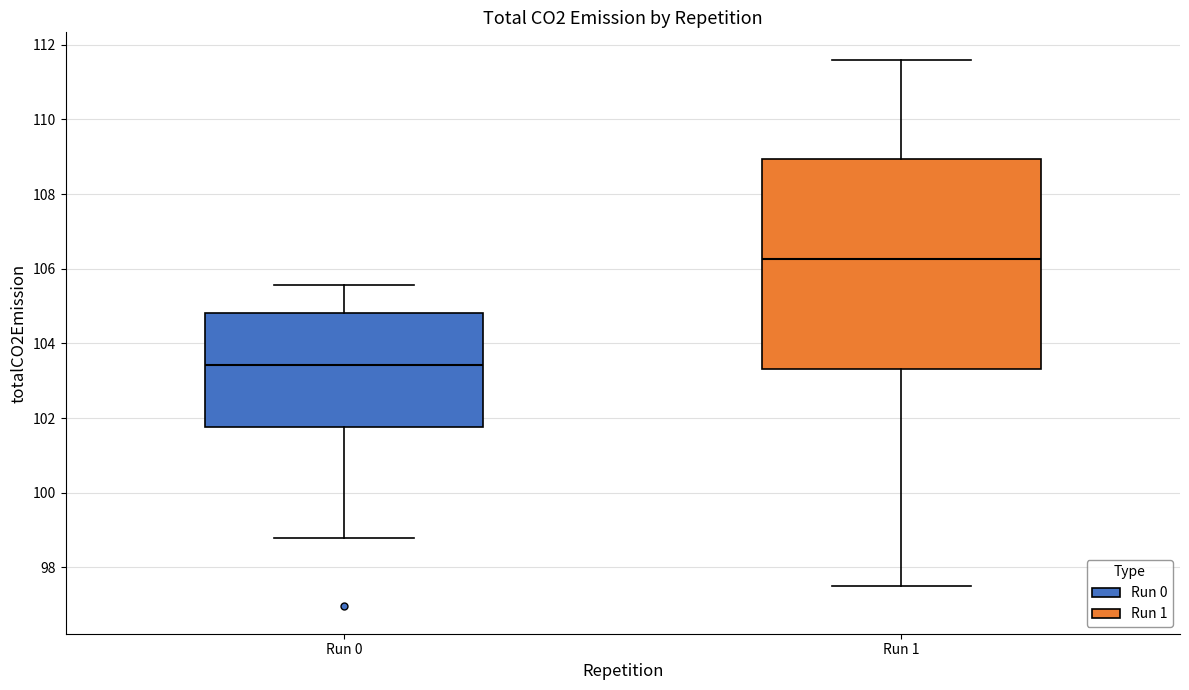

Comparing the boxes themselves (not the whiskers), which one is the tallest?

Run 1